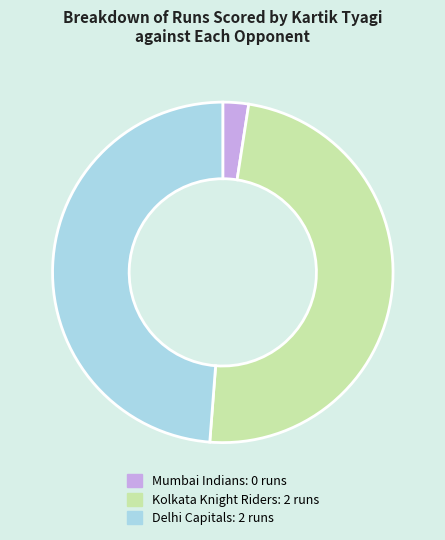

Which has a higher value, Mumbai Indians or Delhi Capitals?

Delhi Capitals